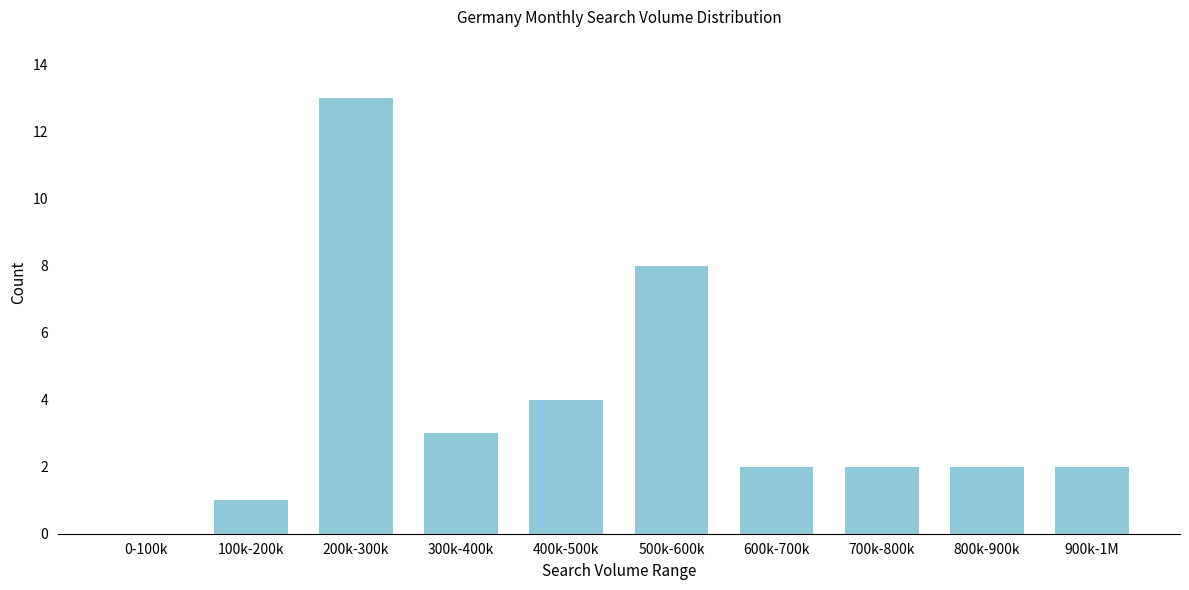

Reading left to right, extract all data points from this chart.

0-100k=0	100k-200k=1	200k-300k=13	300k-400k=3	400k-500k=4	500k-600k=8	600k-700k=2	700k-800k=2	800k-900k=2	900k-1M=2